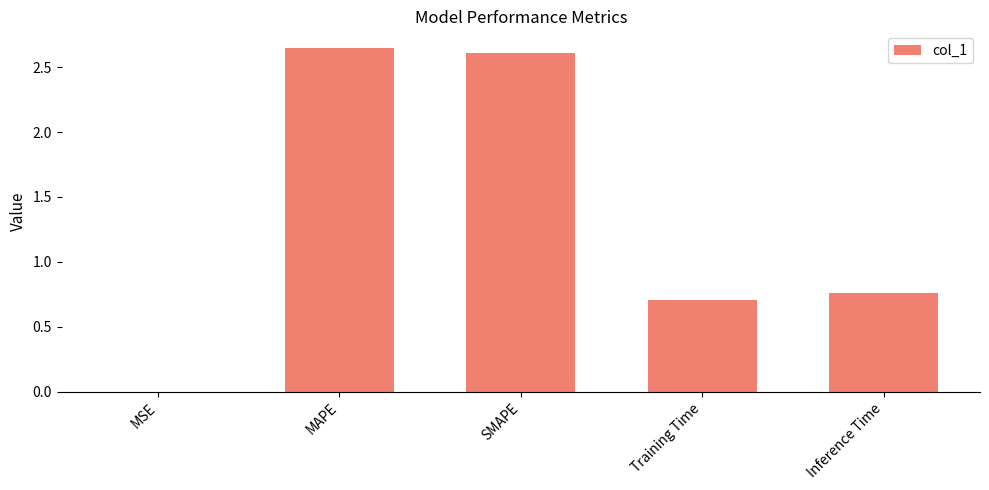

Are the bars grouped side by side (vs. stacked)?

No